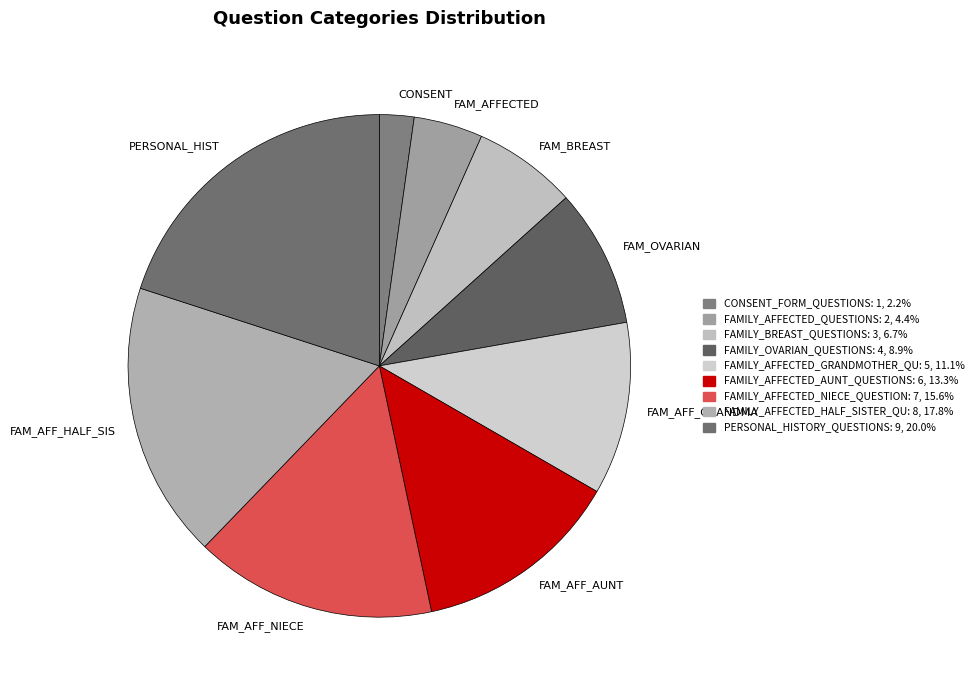

Count the number of slices in the pie.

9